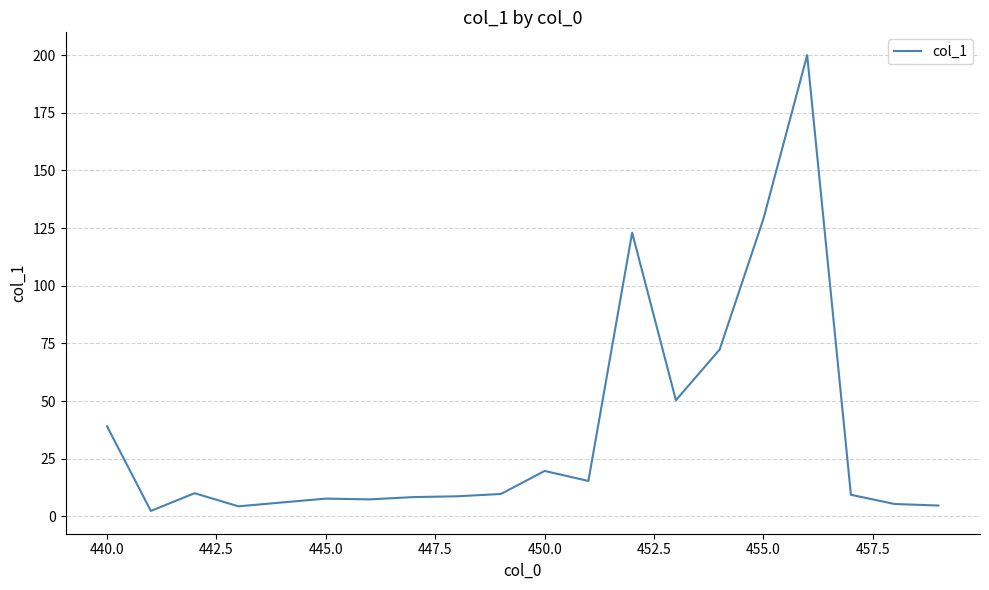

Count the number of data series in this chart.

1